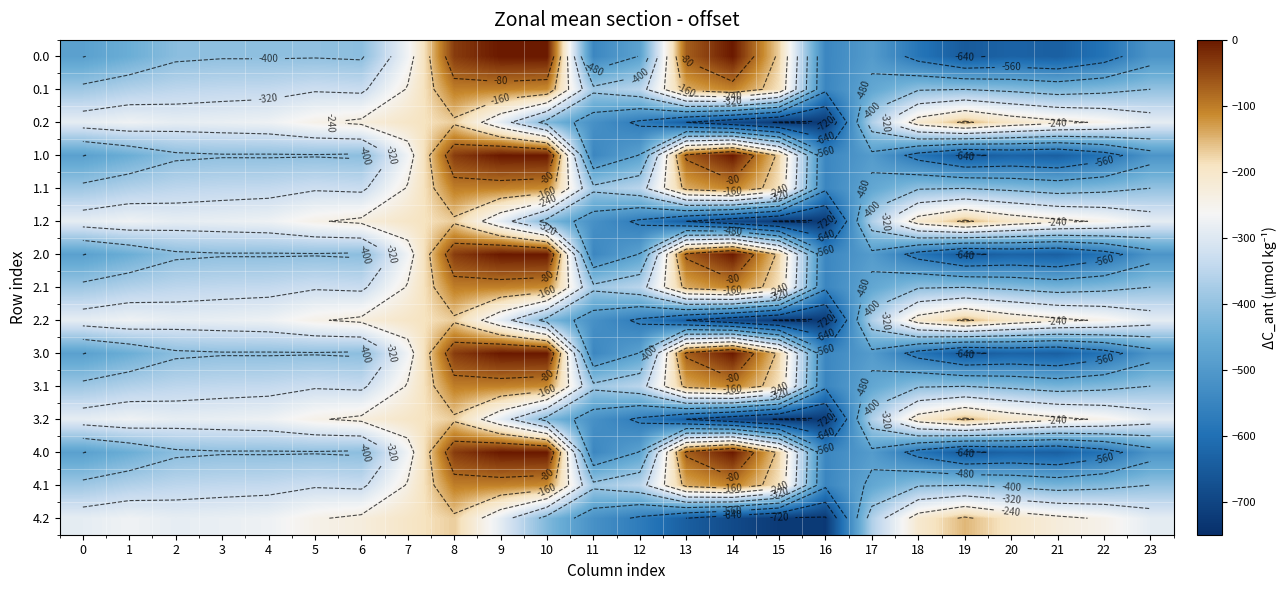

At 13, list the series in order from largest to smallest.

0.0, 1.0, 2.0, 3.0, 4.0, 0.1, 1.1, 2.1, 3.1, 4.1, 0.2, 1.2, 2.2, 3.2, 4.2